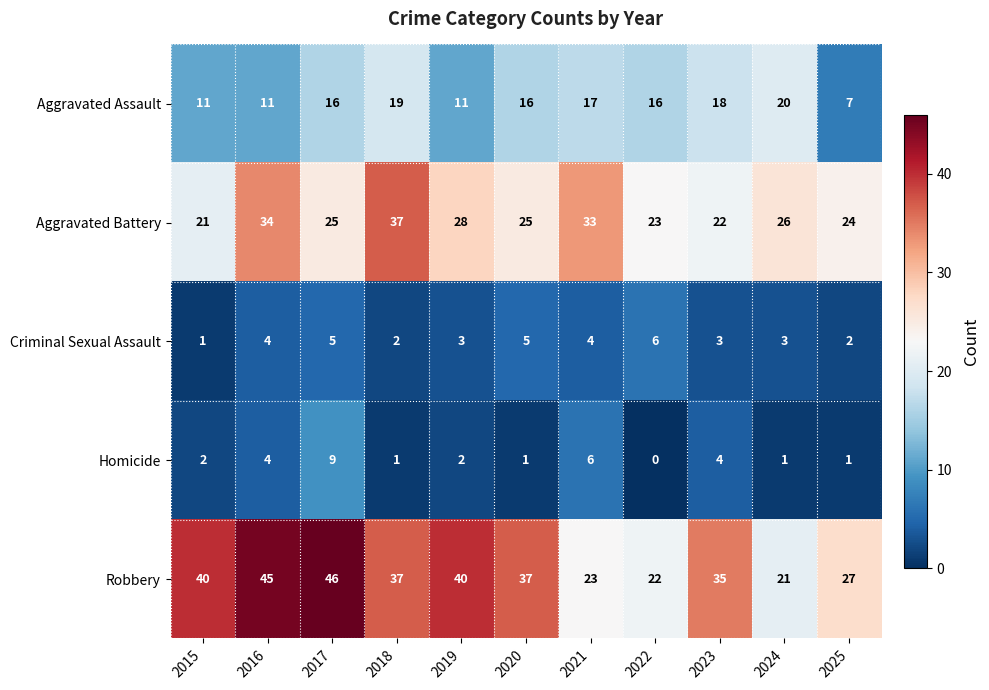

At how many categories does at least one series exceed 2?

11